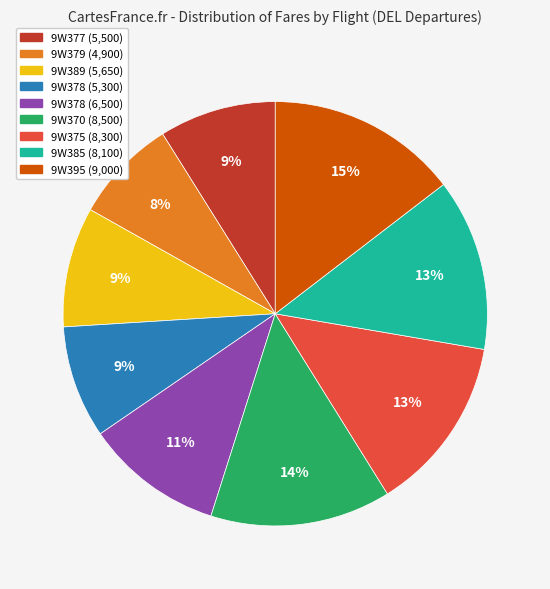

To the nearest percent, what is the difference between the largest and smallest slice percentages?

7%